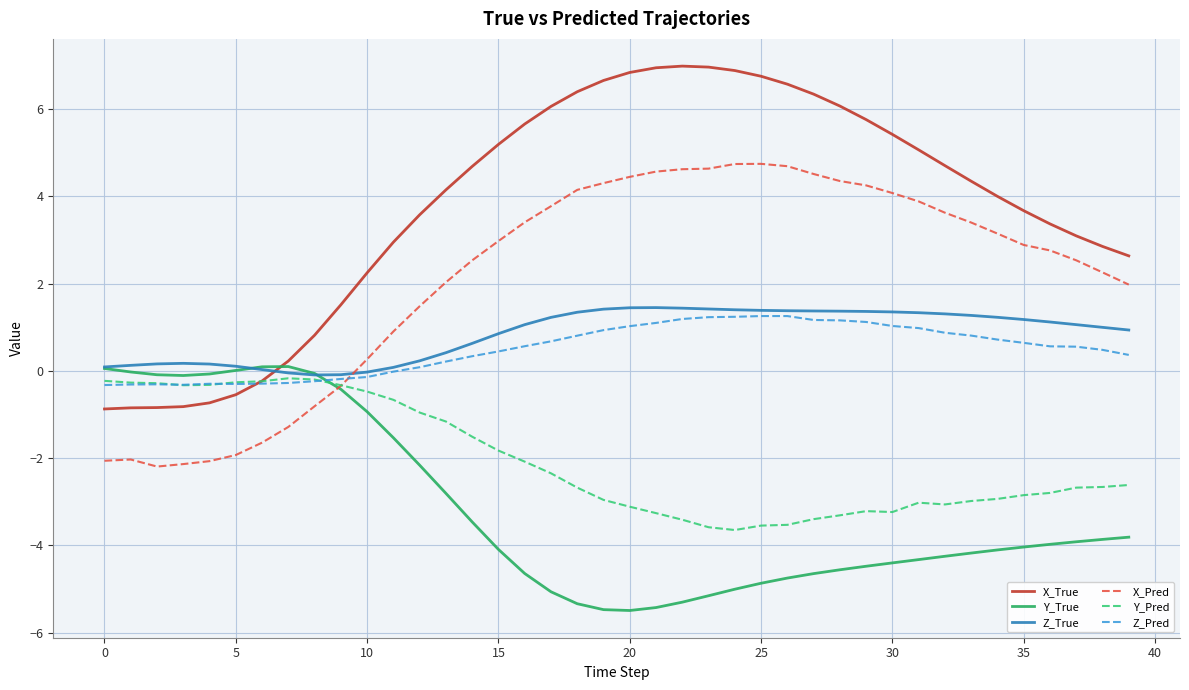

True or false: Z_Pred and X_Pred intersect in this chart.

True